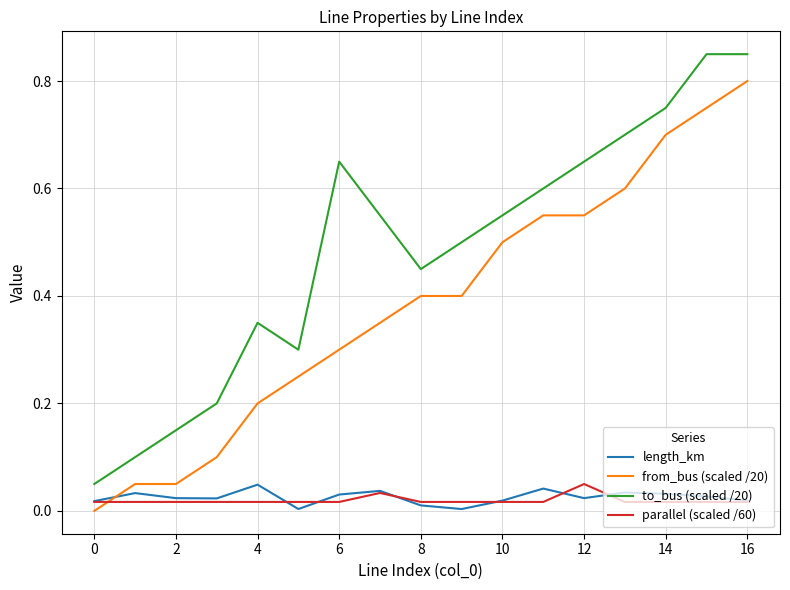

True or false: from_bus (scaled /20) and to_bus (scaled /20) intersect in this chart.

False